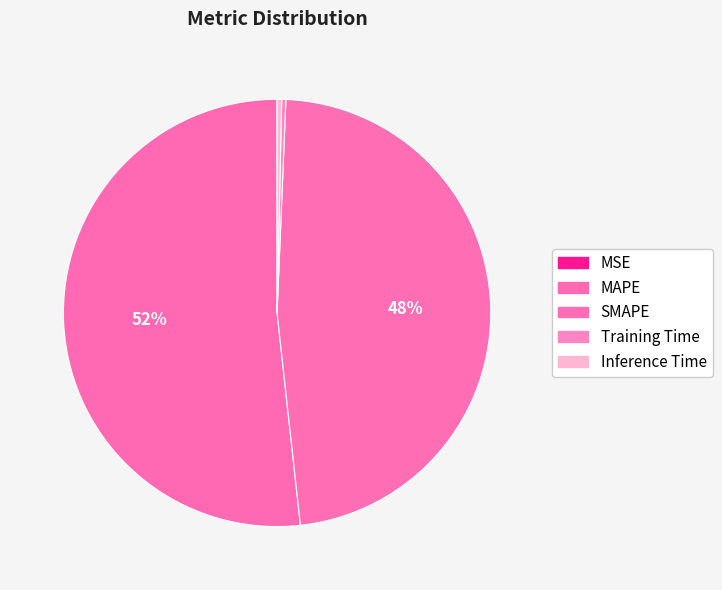

Is it true that MSE is 1% of the pie?

False